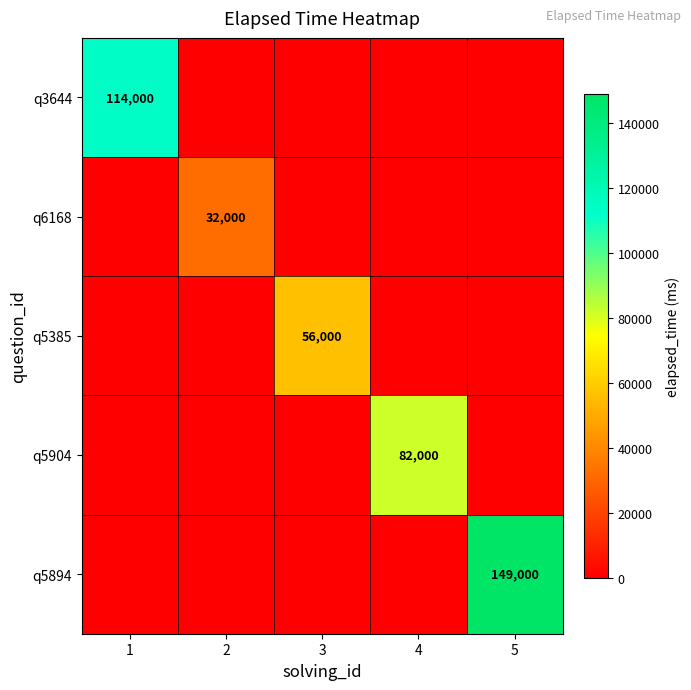

The q5385 series shows 56000 at 3. True or false?

True